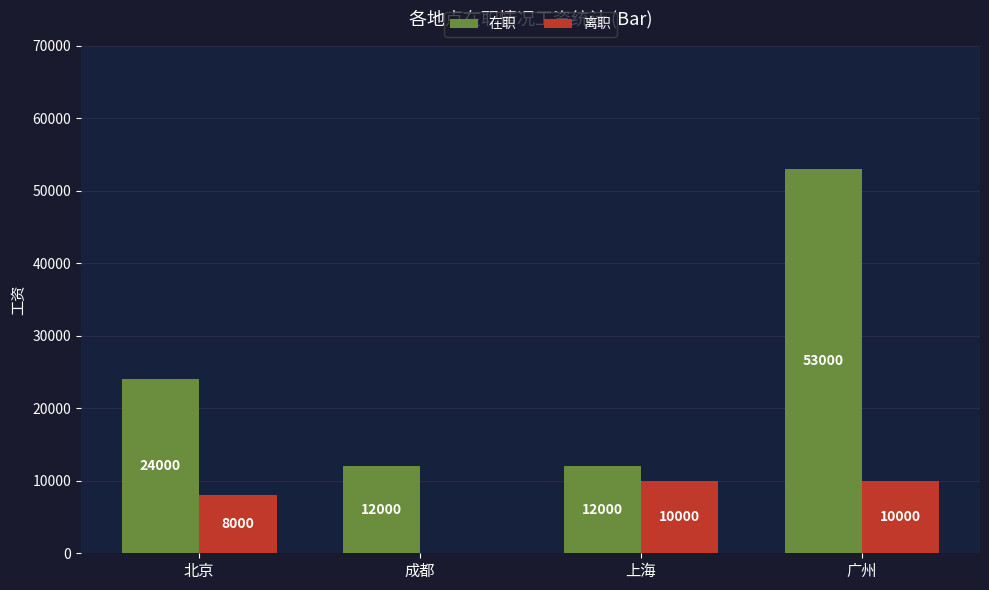

How many 离职 values are between 8000 and 10000?

3